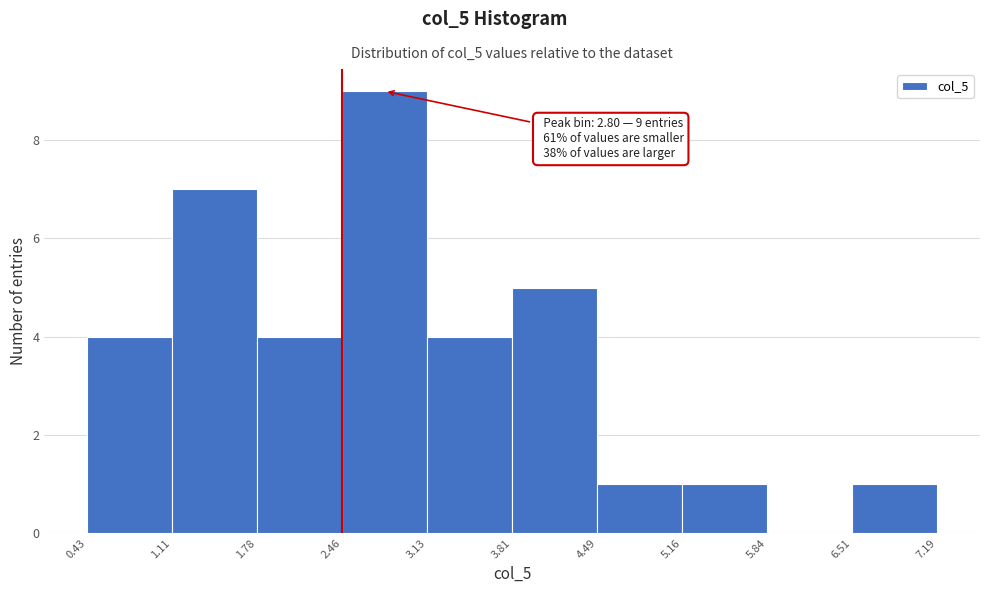

Over which range of the x-axis is the bar tallest?

2.46 to 3.13